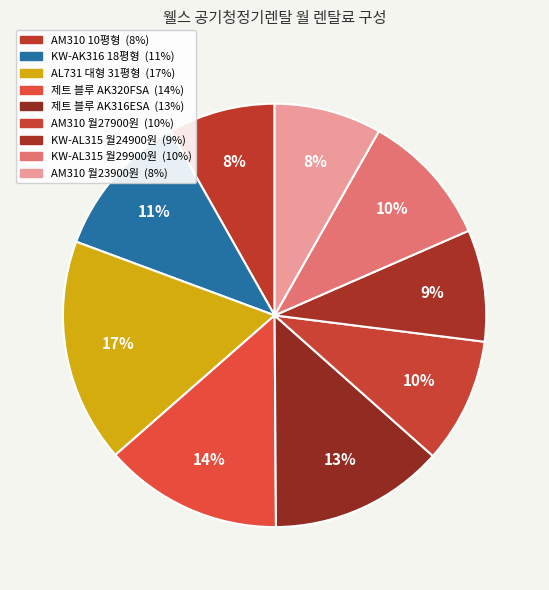

Does any single category account for the majority?

No